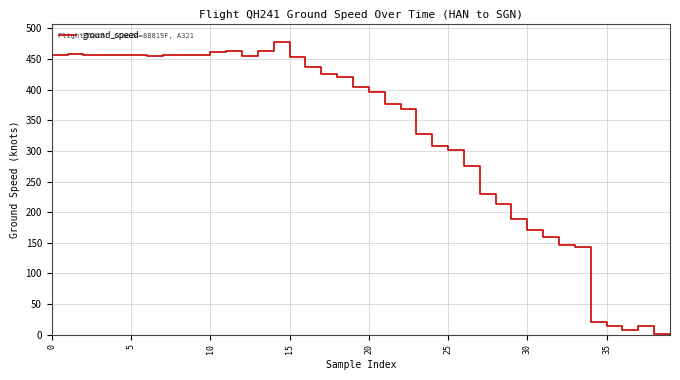

What is the greatest value displayed?

478